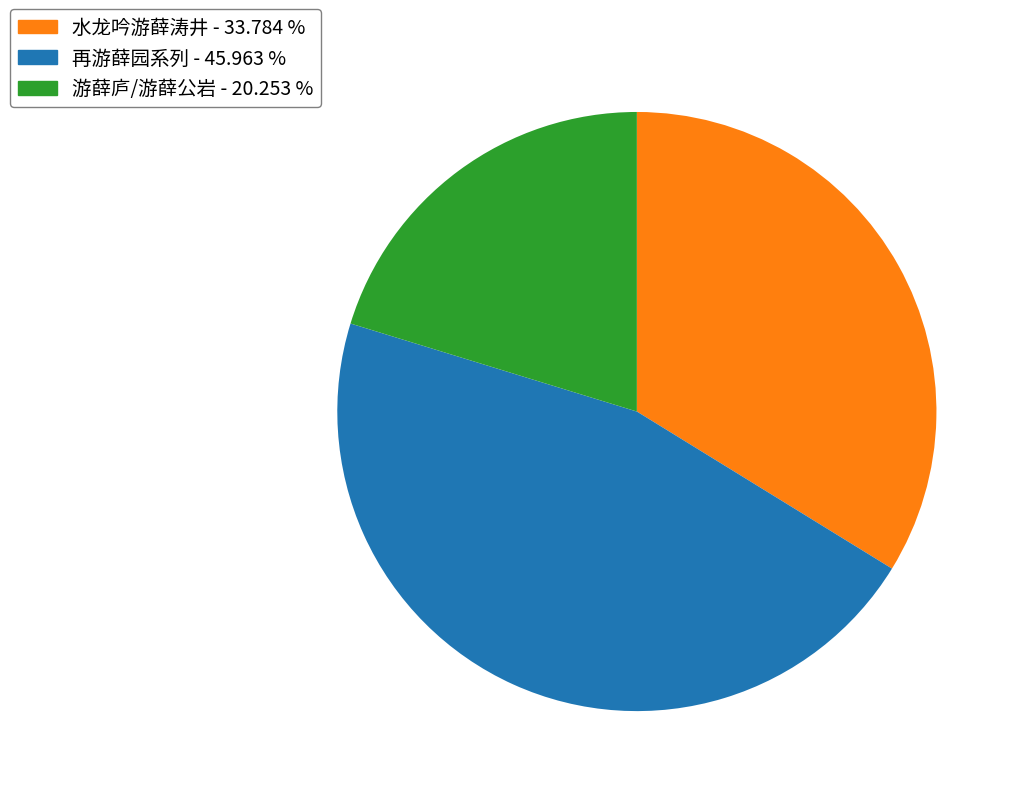

Do 再游薛园系列 - 45.963 % and 游薛庐/游薛公岩 - 20.253 % together represent more than half of the pie?

Yes